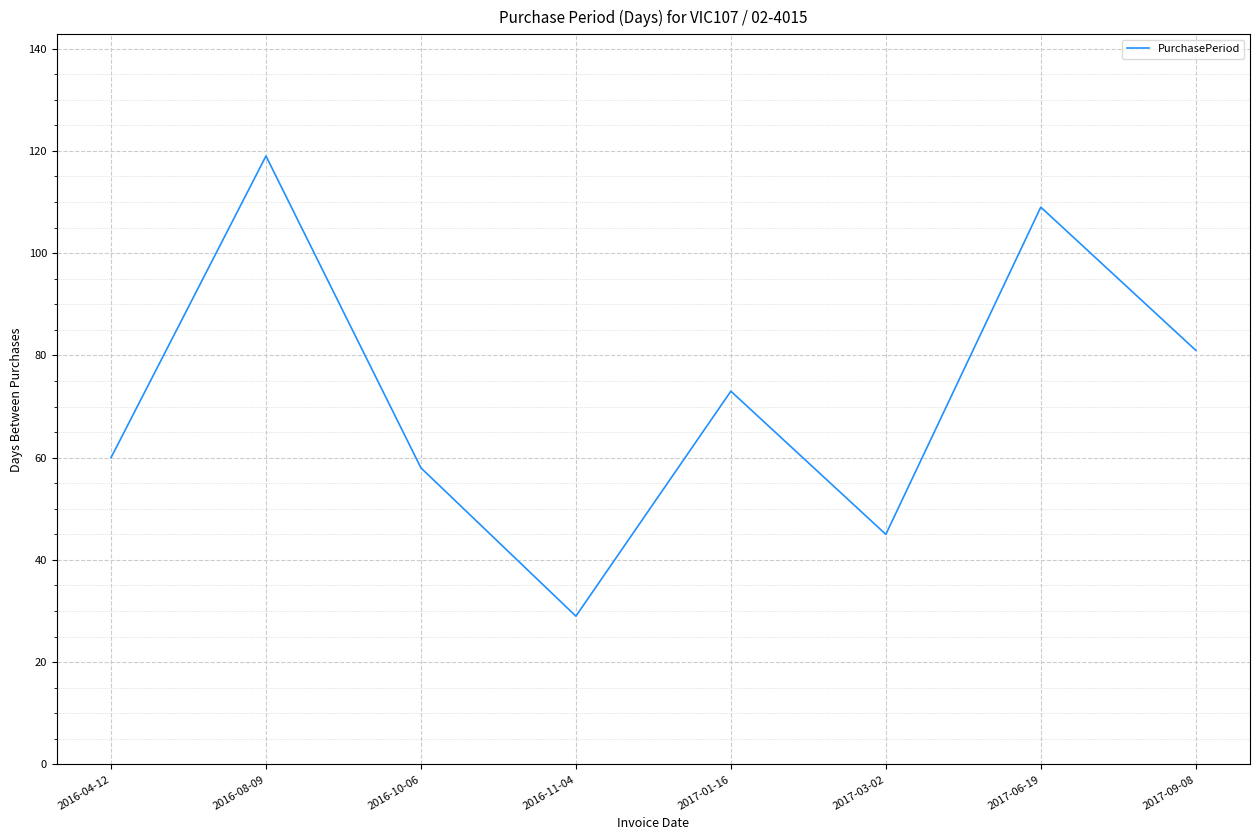

Where is the first local maximum?

2016-08-09